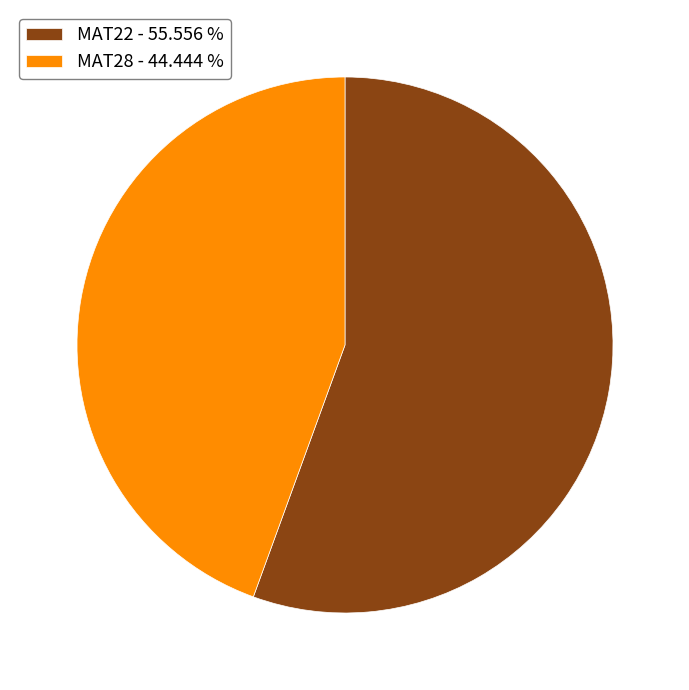

Approximately how many times larger is the value at MAT28 - 44.444 % compared to MAT22 - 55.556 %?

0.8